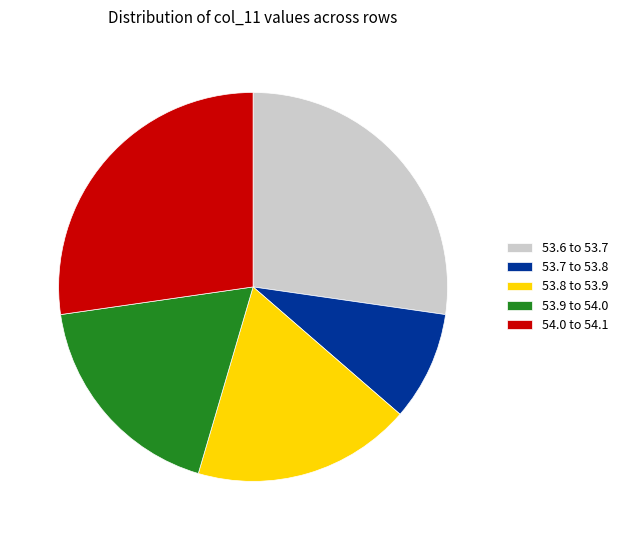

True or false: 53.6 to 53.7 accounts for 27% of the total.

True